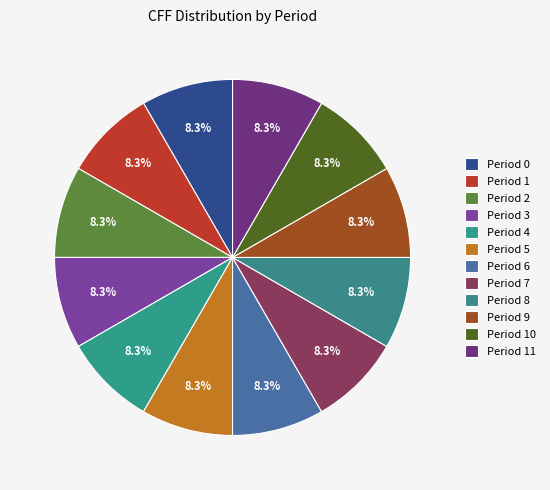

Is the sum of Period 4 and Period 8 greater than half?

No